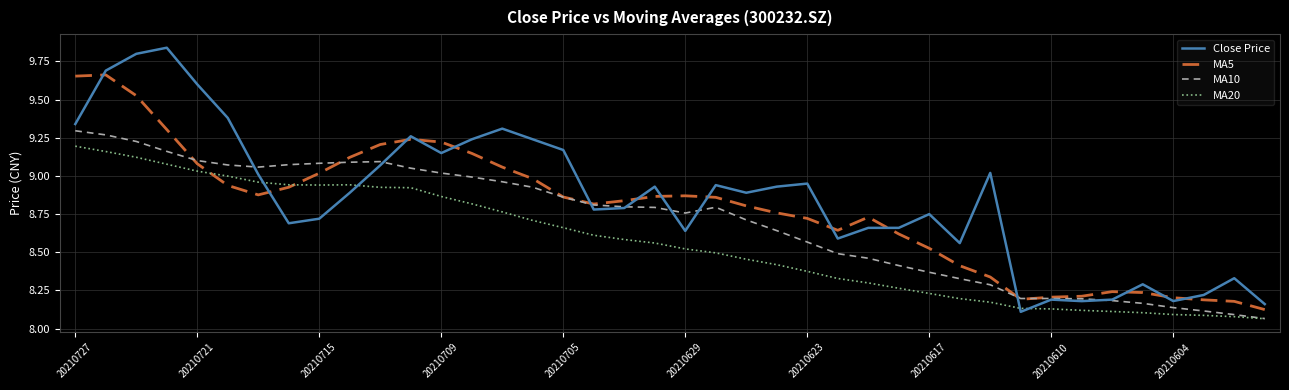

List the series in order of their overall mean, lowest first.

MA20, MA10, MA5, Close Price